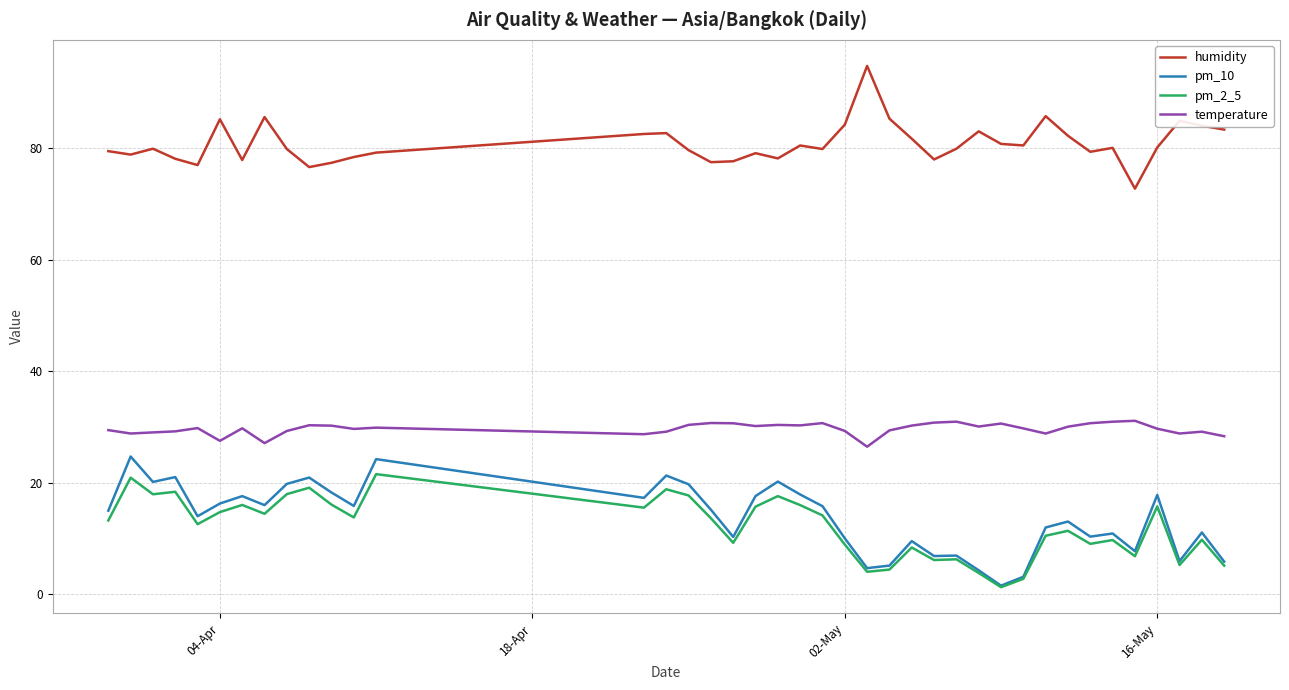

At how many categories does at least one series exceed 54?

40